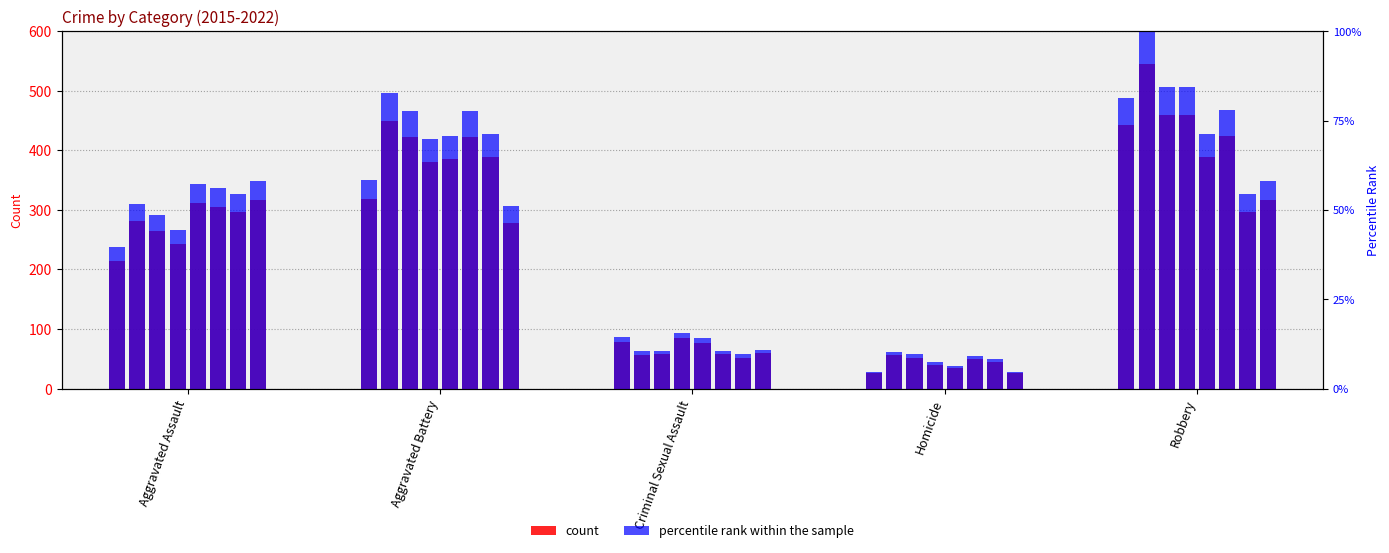

What is the average value of the count series?

215.8